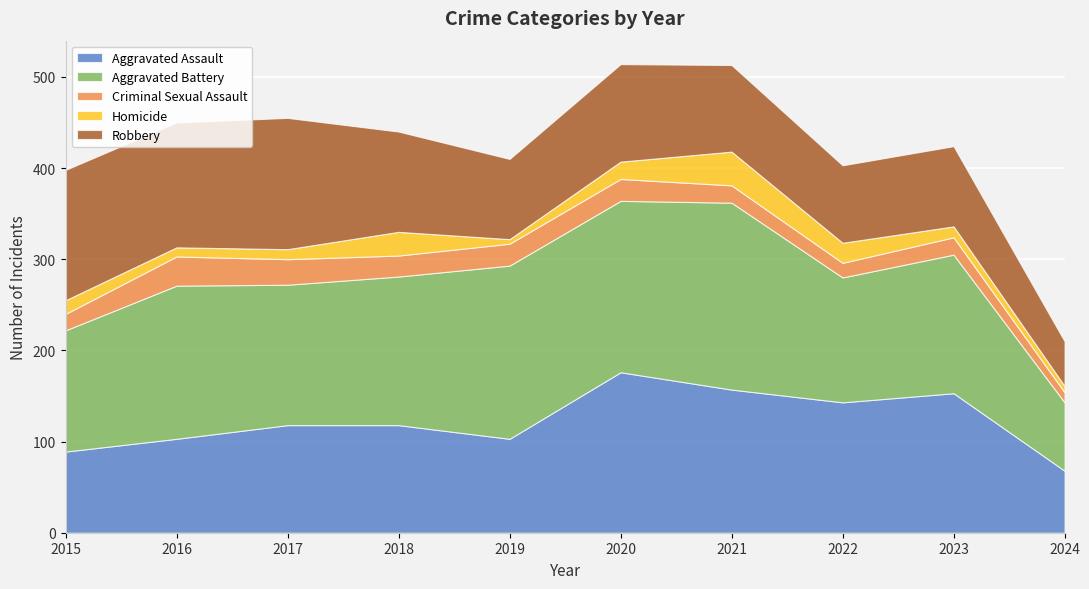

Between 2024 and 2023, which is larger?

2023